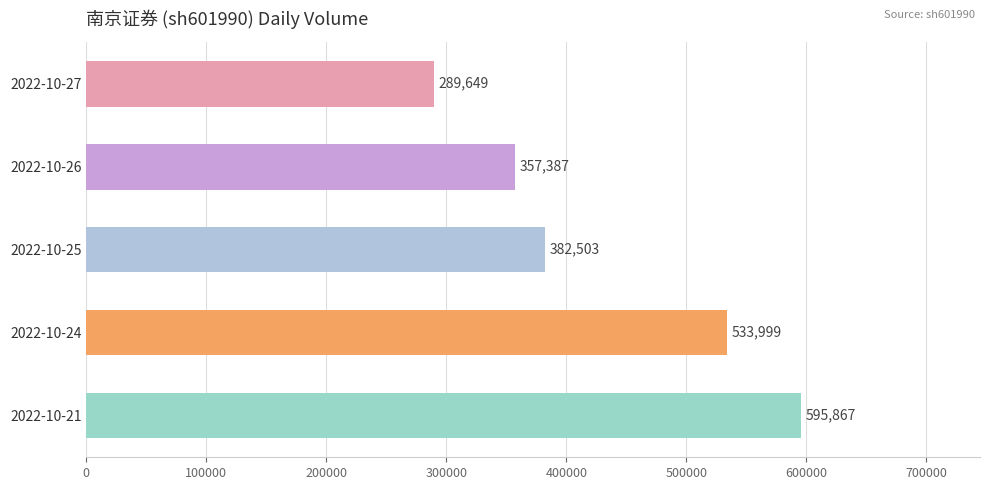

At which label is the value closest to 442758?

2022-10-25